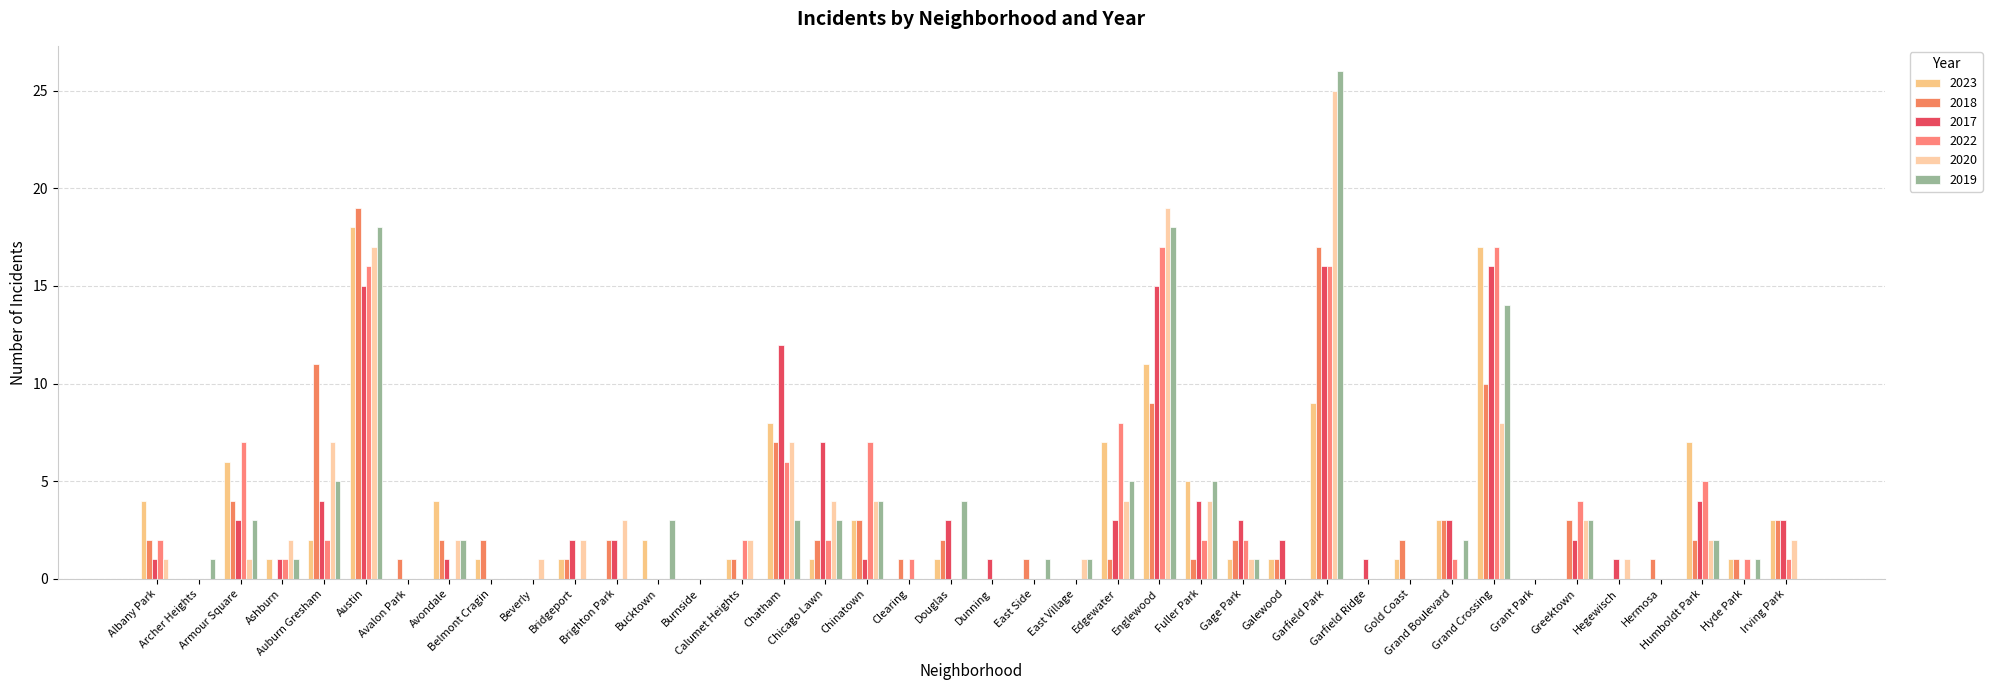

What position from the left is Bridgeport?

11